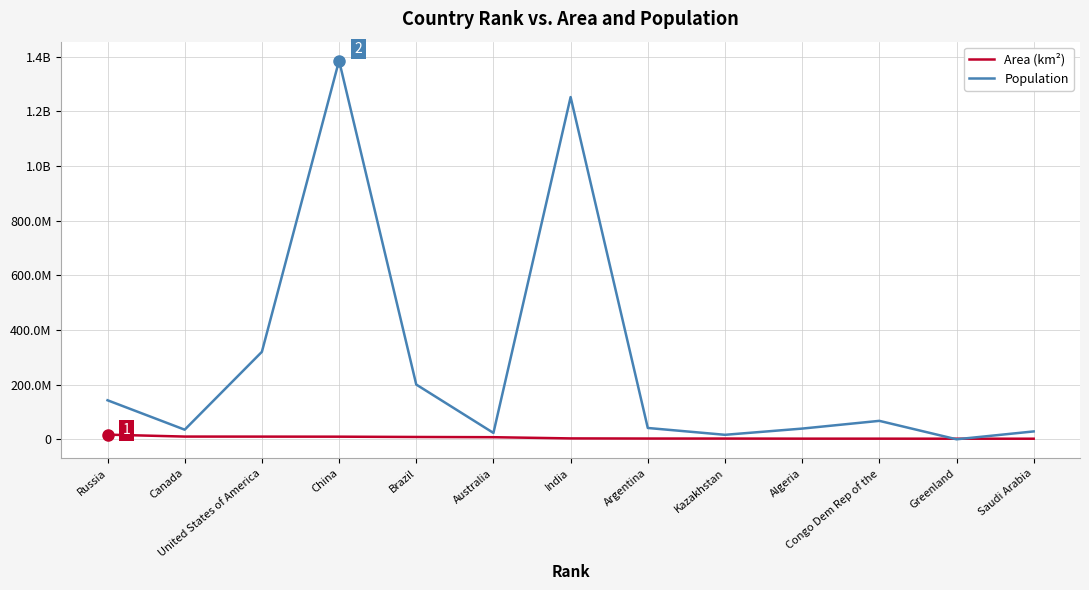

Where does the Area (km²) series first go above 3287590?

Russia